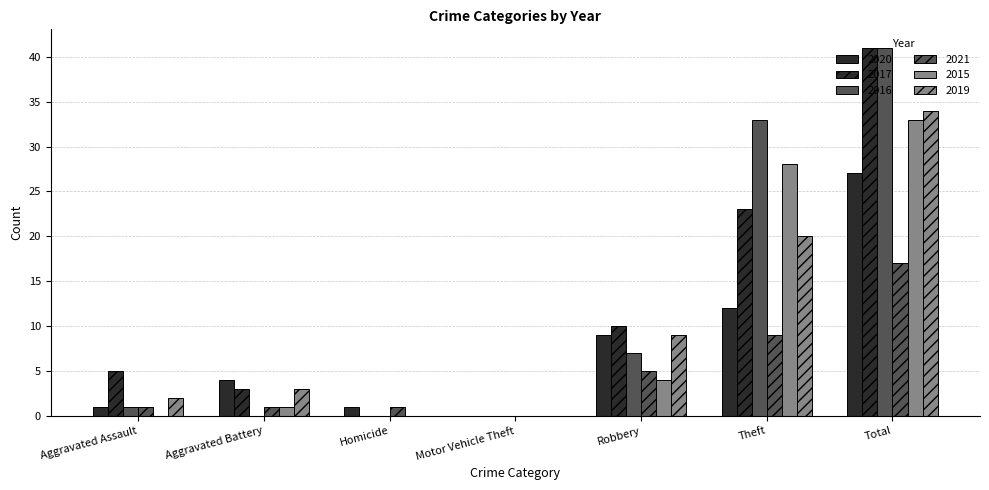

How many series are shown in this chart?

6